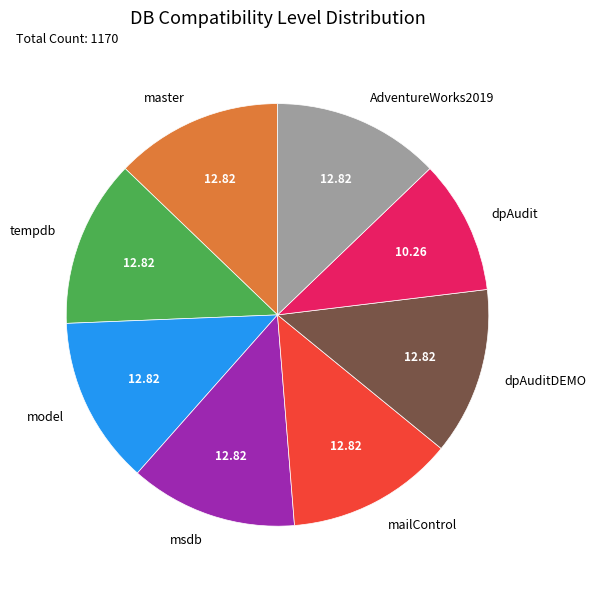

Is tempdb the majority of the pie?

No